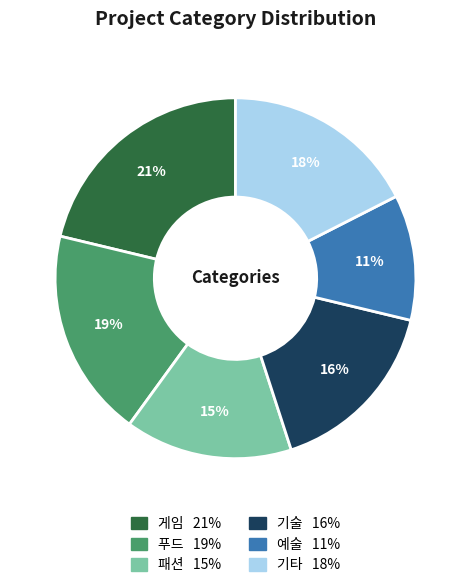

Is there a majority slice in this chart?

No